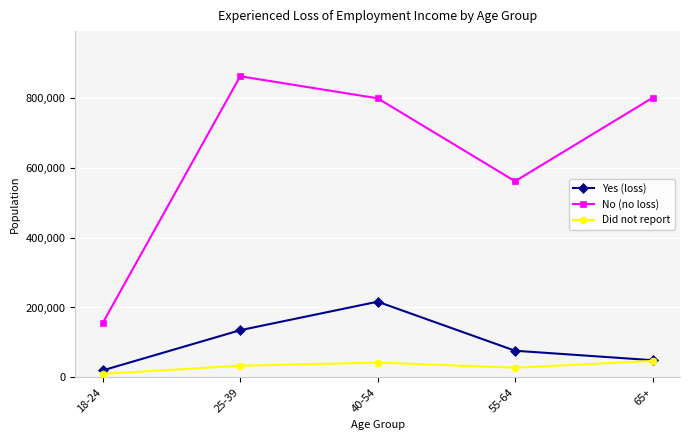

What is the minimum value for No (no loss)?

155887